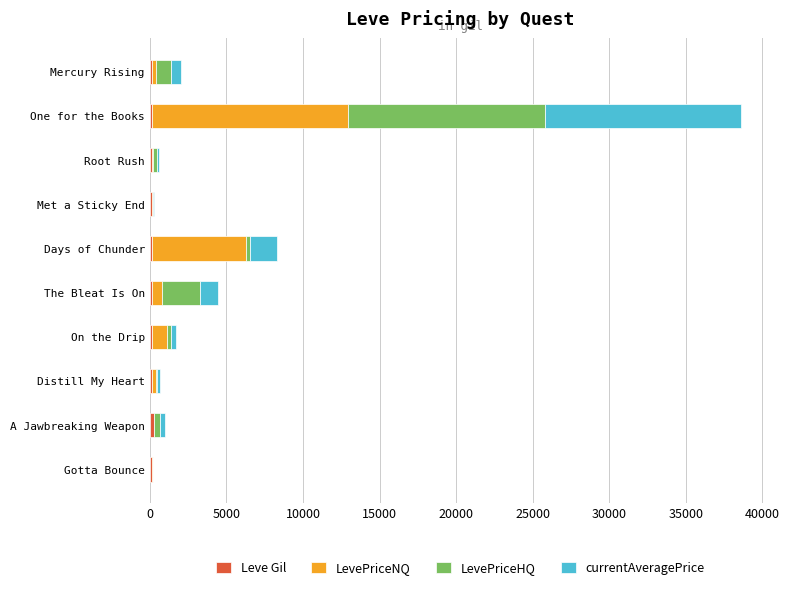

At which category is the sum across all series the highest?

One for the Books